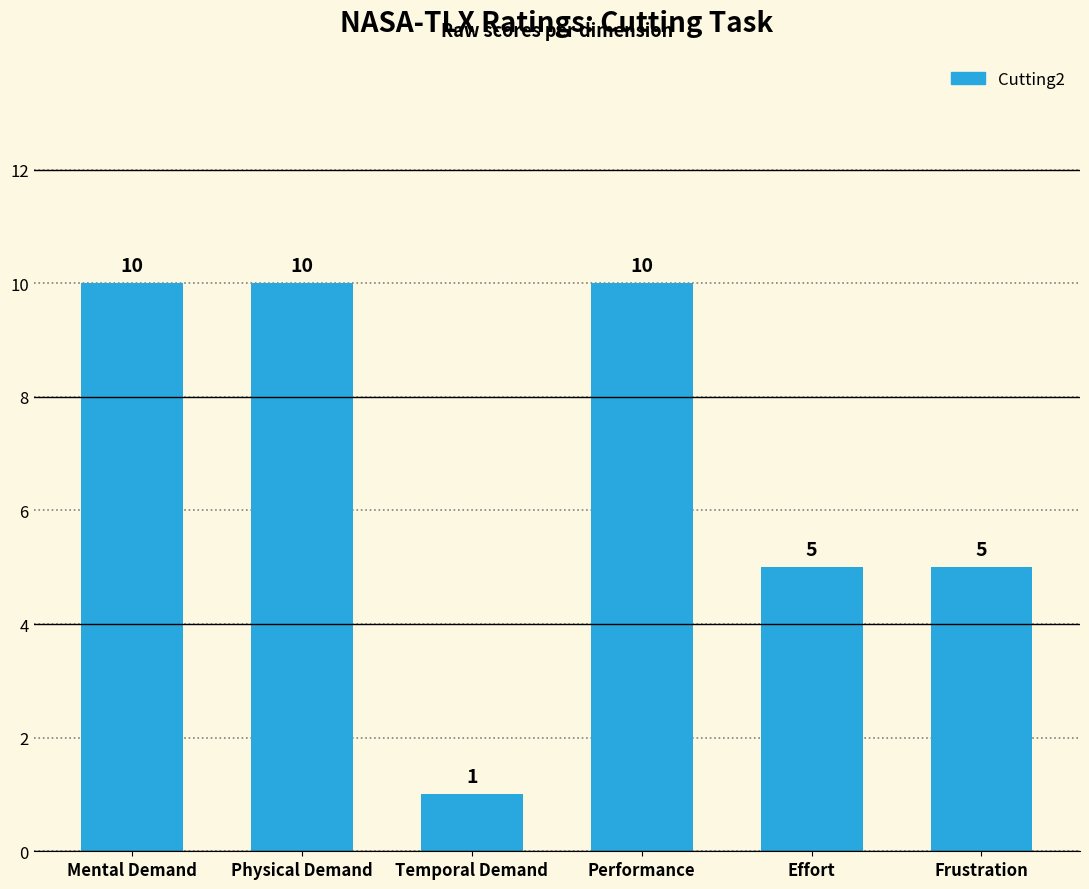

What is the average value?

7